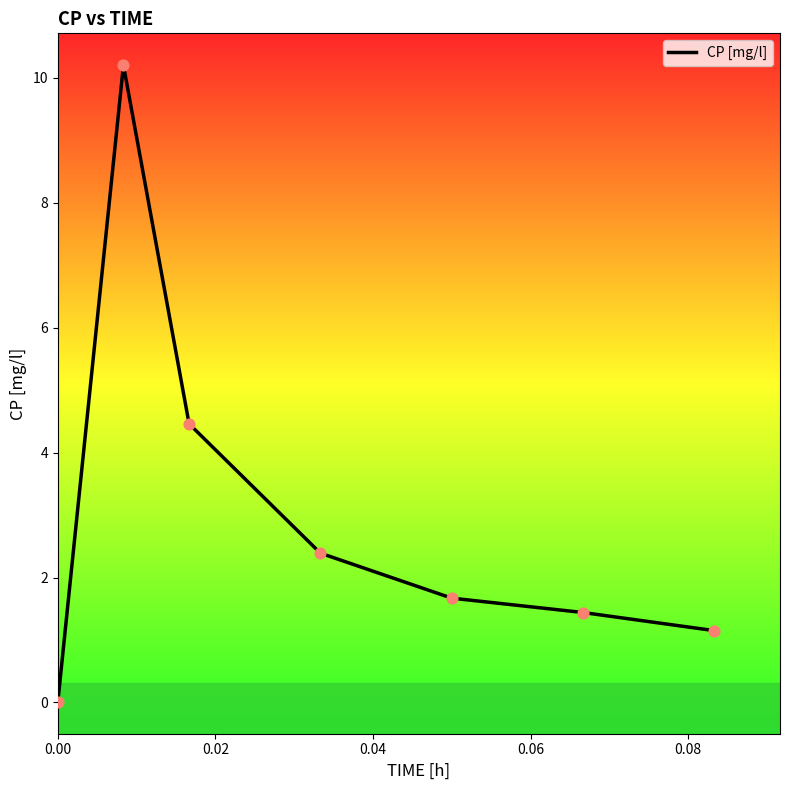

What is the sum of all values?

21.3